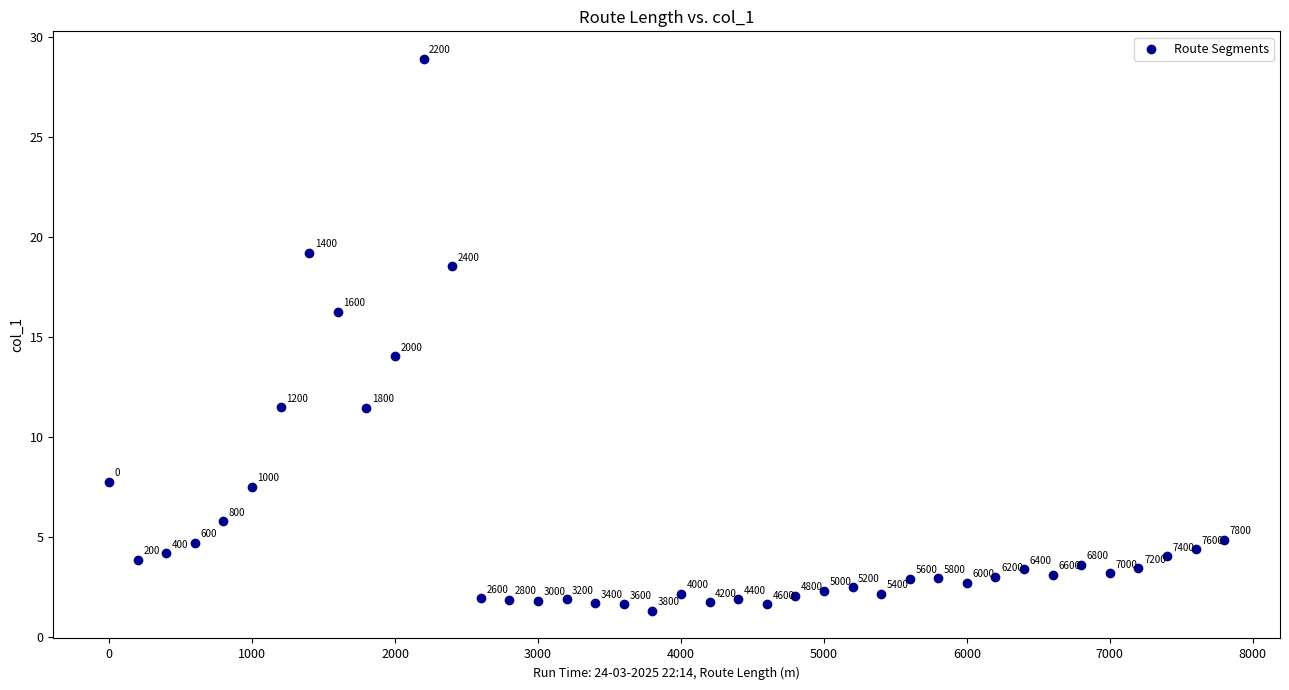

What is the range of X values (max minus min)?

7800.0